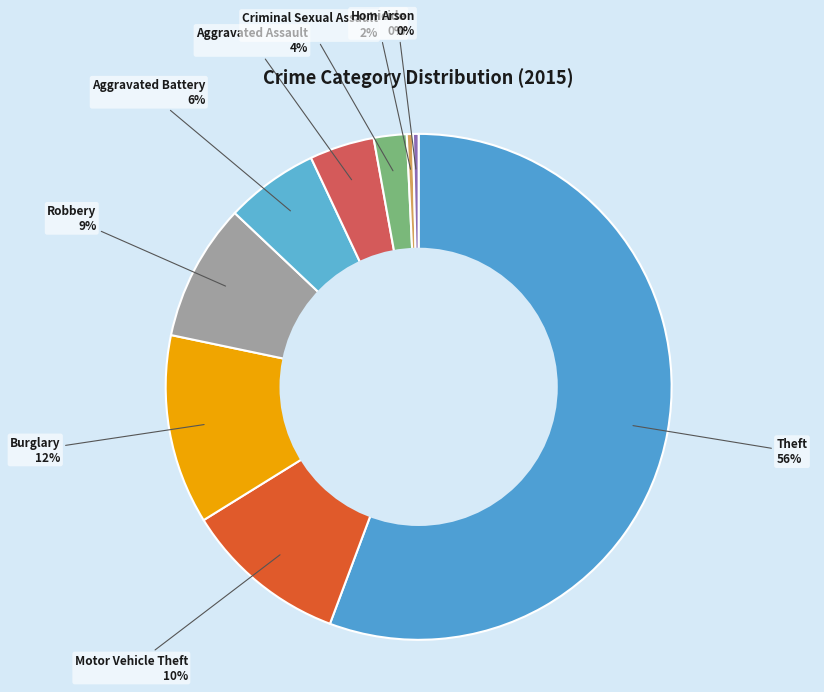

Which slice represents more than half of the pie?

Theft